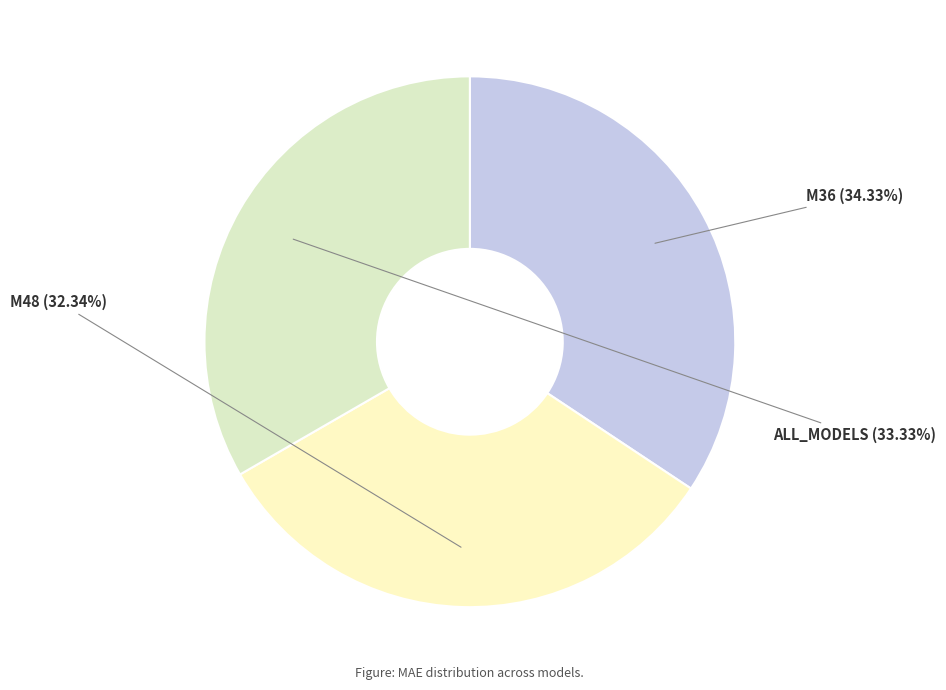

How many slices are in this pie chart?

3